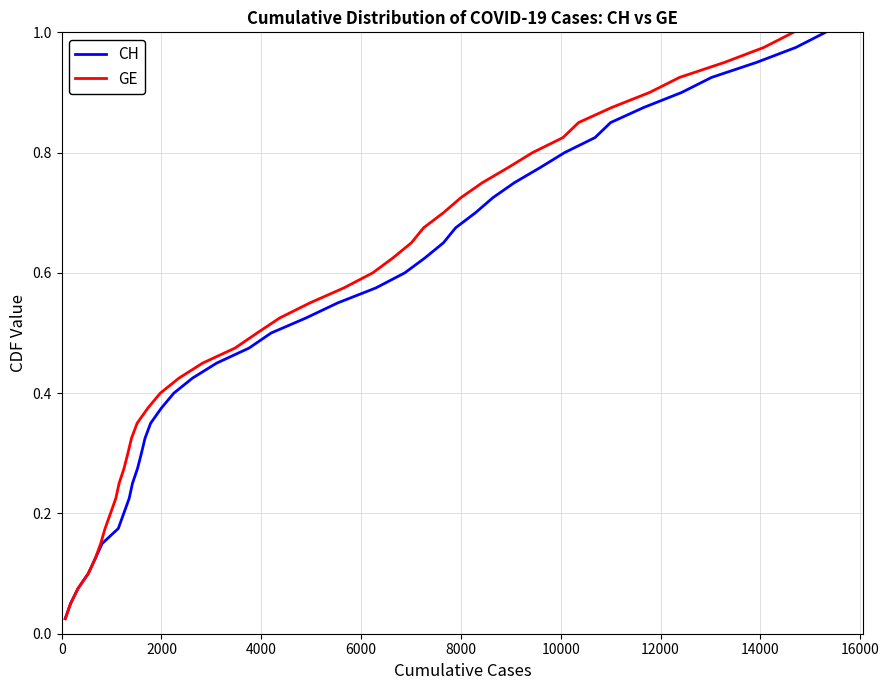

At which category is the sum across all series the highest?

39